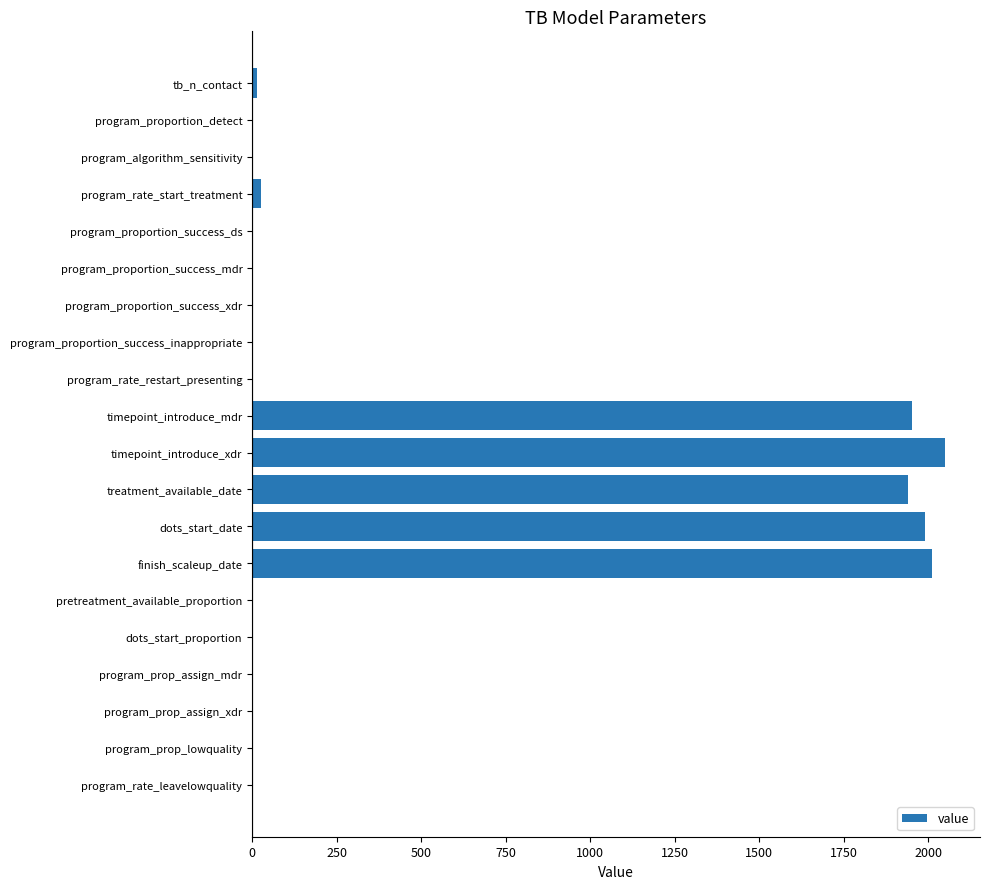

Are the bars horizontal?

Yes